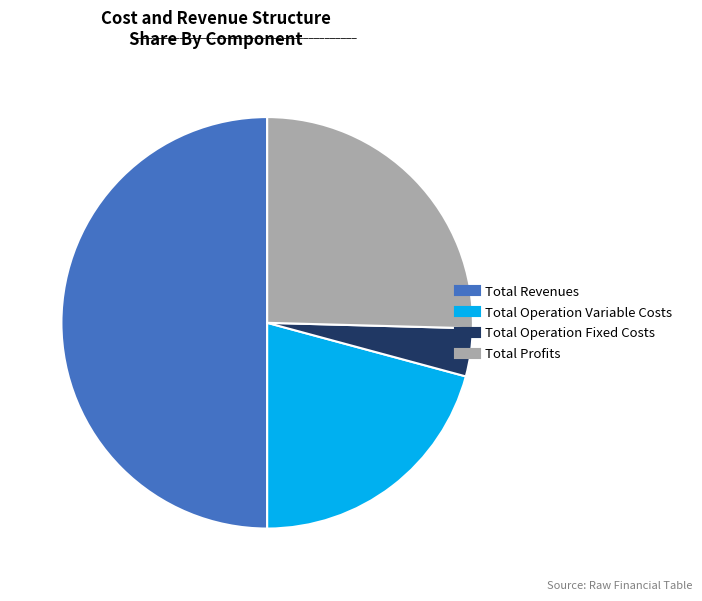

How many segments does this pie chart have?

4